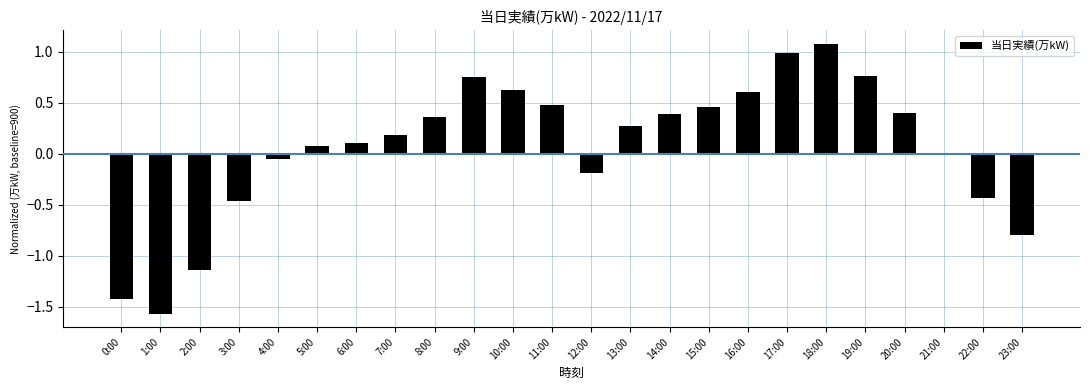

What is the sum of all values?

1.5